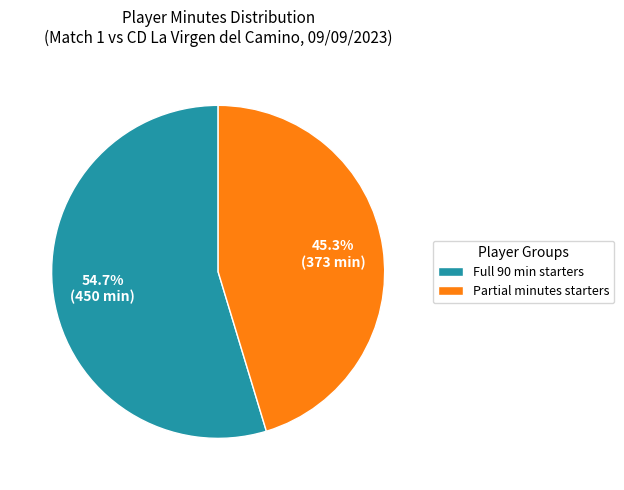

Which has a higher value, Full 90 min starters or Partial minutes starters?

Full 90 min starters